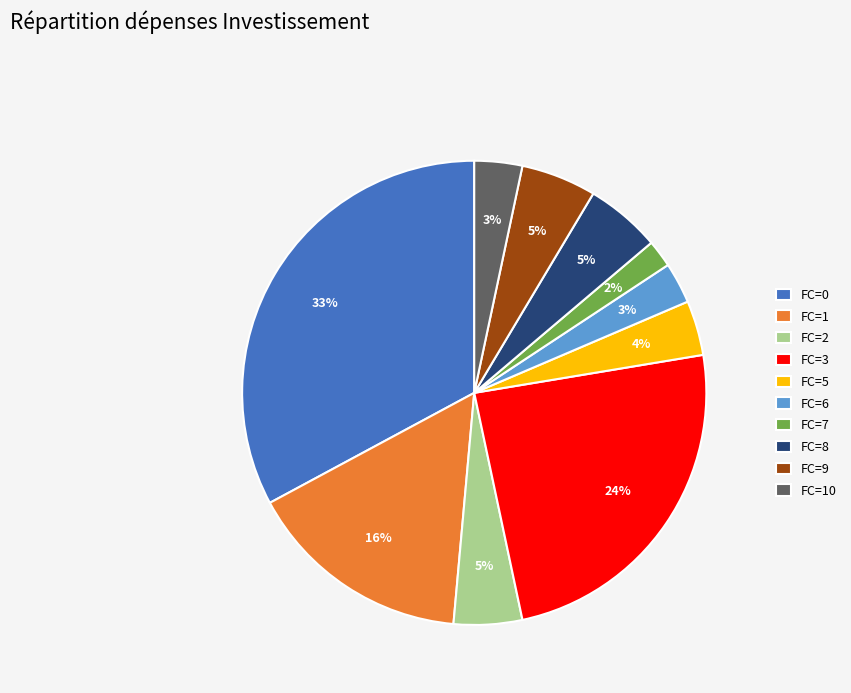

Do FC=5 and FC=0 together represent more than half of the pie?

No